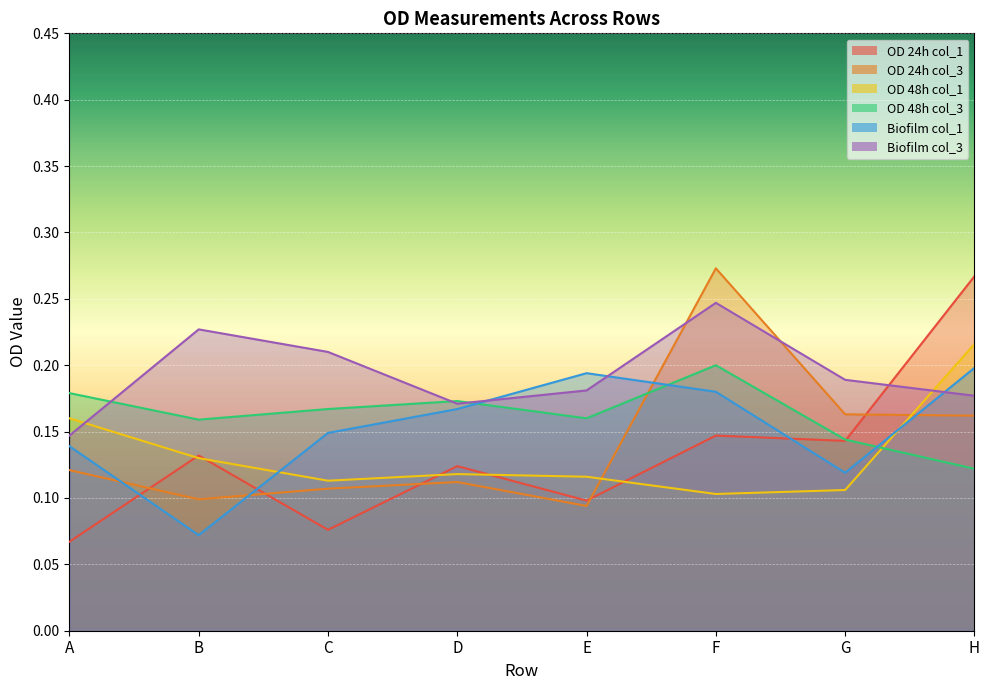

Which category has the lowest value across all series?

A